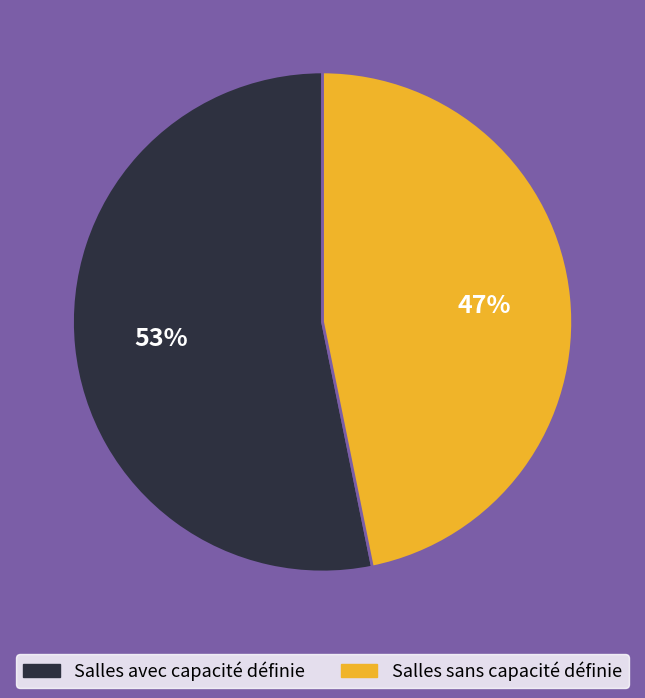

To the nearest percent, what is the average slice percentage?

50%